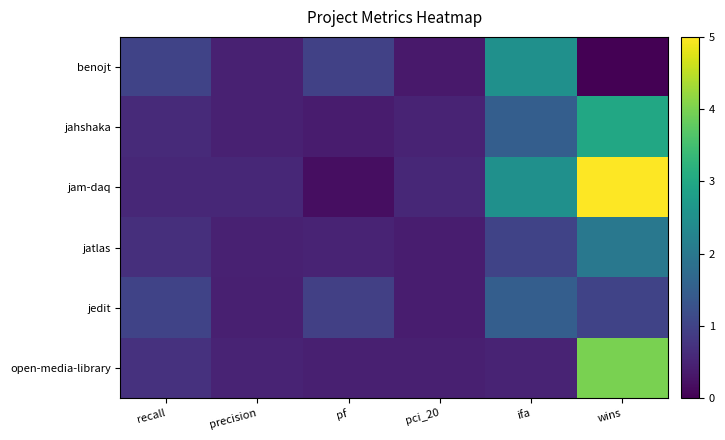

Reading left to right, list all the values displayed in this chart.

benojt: recall=1.0	precision=0.5	pf=1.0	pci_20=0.3	ifa=2.5	wins=0.0
jahshaka: recall=0.6	precision=0.5	pf=0.4	pci_20=0.5	ifa=1.5	wins=3.0
jam-daq: recall=0.6	precision=0.6	pf=0.2	pci_20=0.6	ifa=2.5	wins=5.0
jatlas: recall=0.7	precision=0.5	pf=0.5	pci_20=0.4	ifa=1.0	wins=2.0
jedit: recall=1.0	precision=0.4	pf=0.9	pci_20=0.4	ifa=1.5	wins=1.0
open-media-library: recall=0.7	precision=0.5	pf=0.4	pci_20=0.4	ifa=0.5	wins=4.0